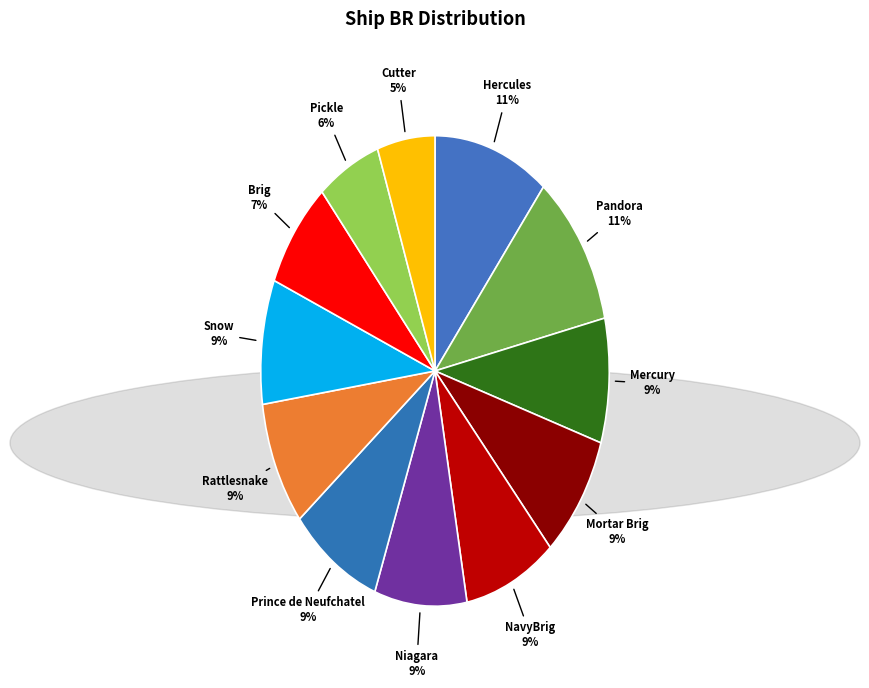

Is it true that Cutter is 5% of the pie?

True